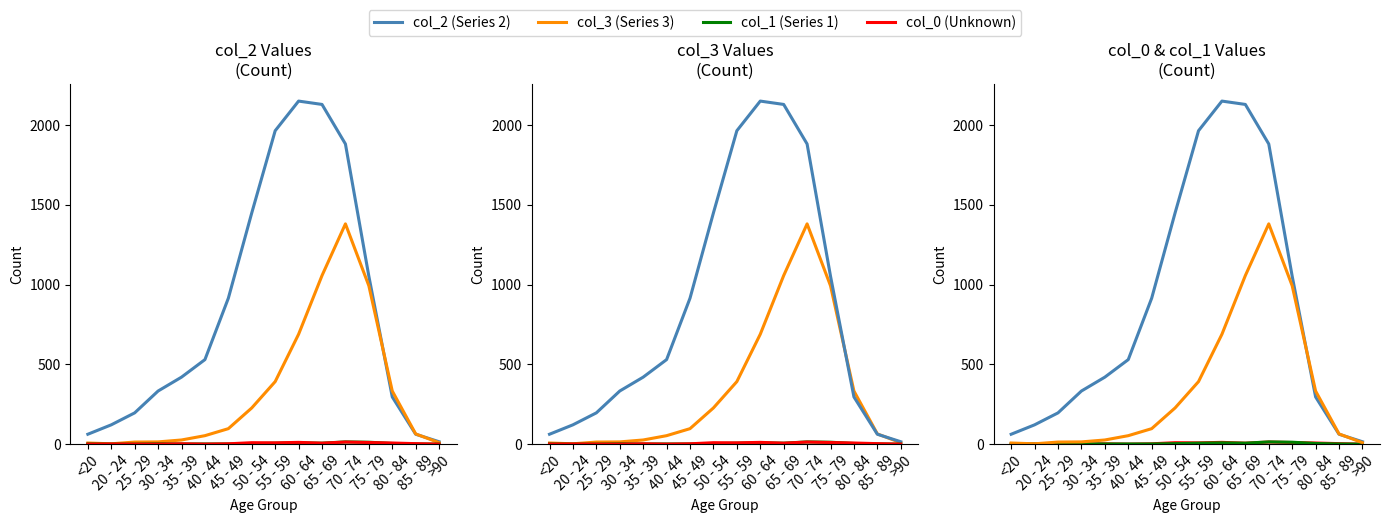

What is the label of the 12th point from the right?

35 - 39